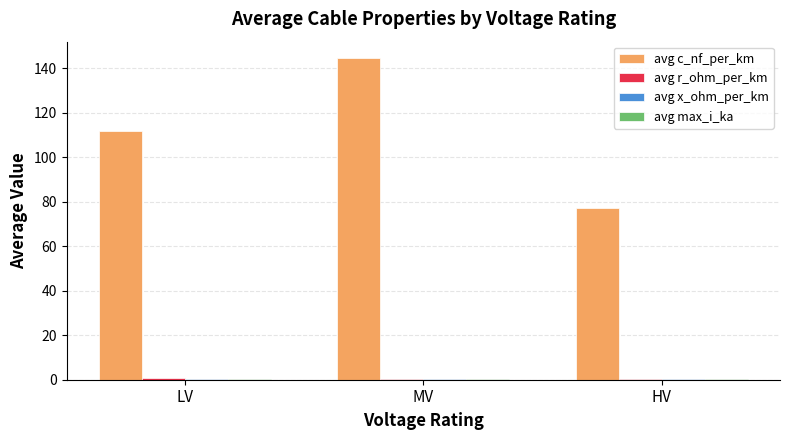

Which series changed the most between MV and HV?

avg c_nf_per_km